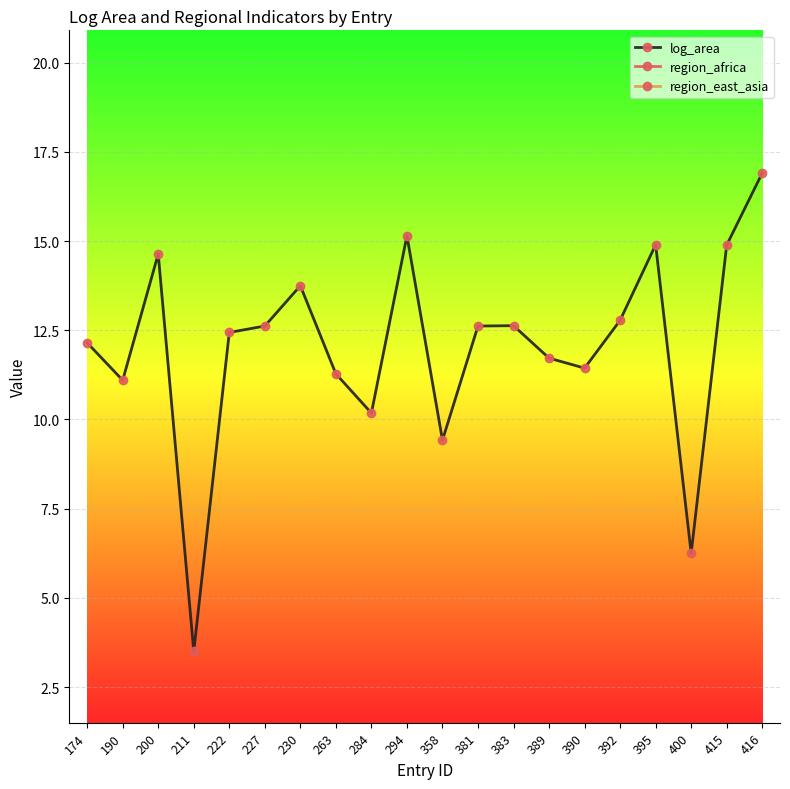

Which series has the widest spread of values?

log_area